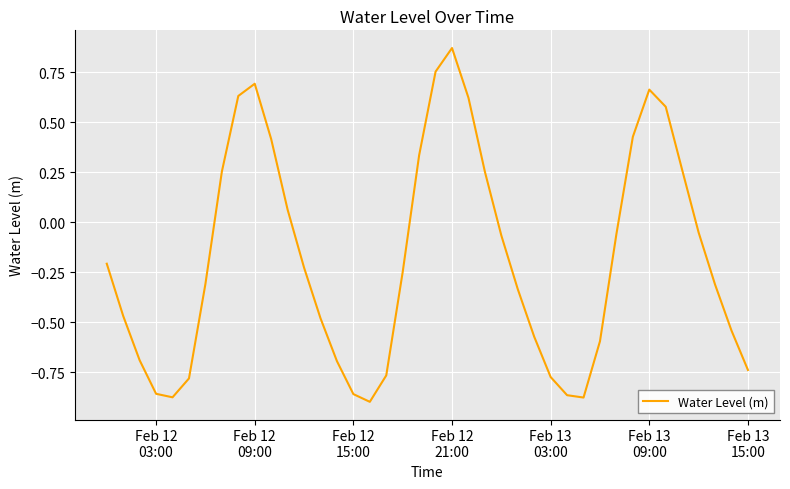

What is the difference between the maximum and minimum values?

1.8